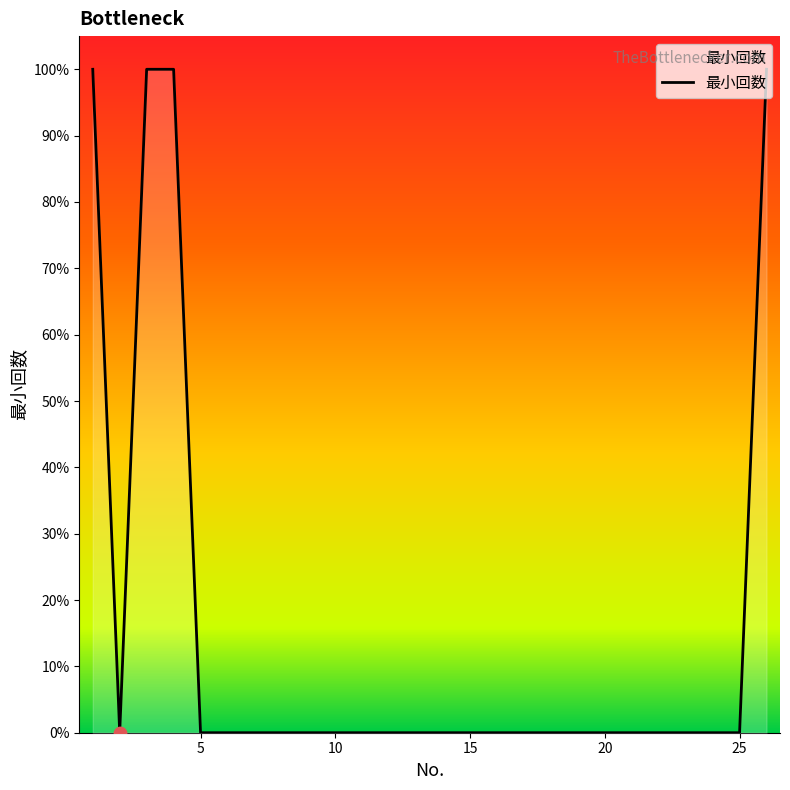

Does the chart have visible grid lines?

No